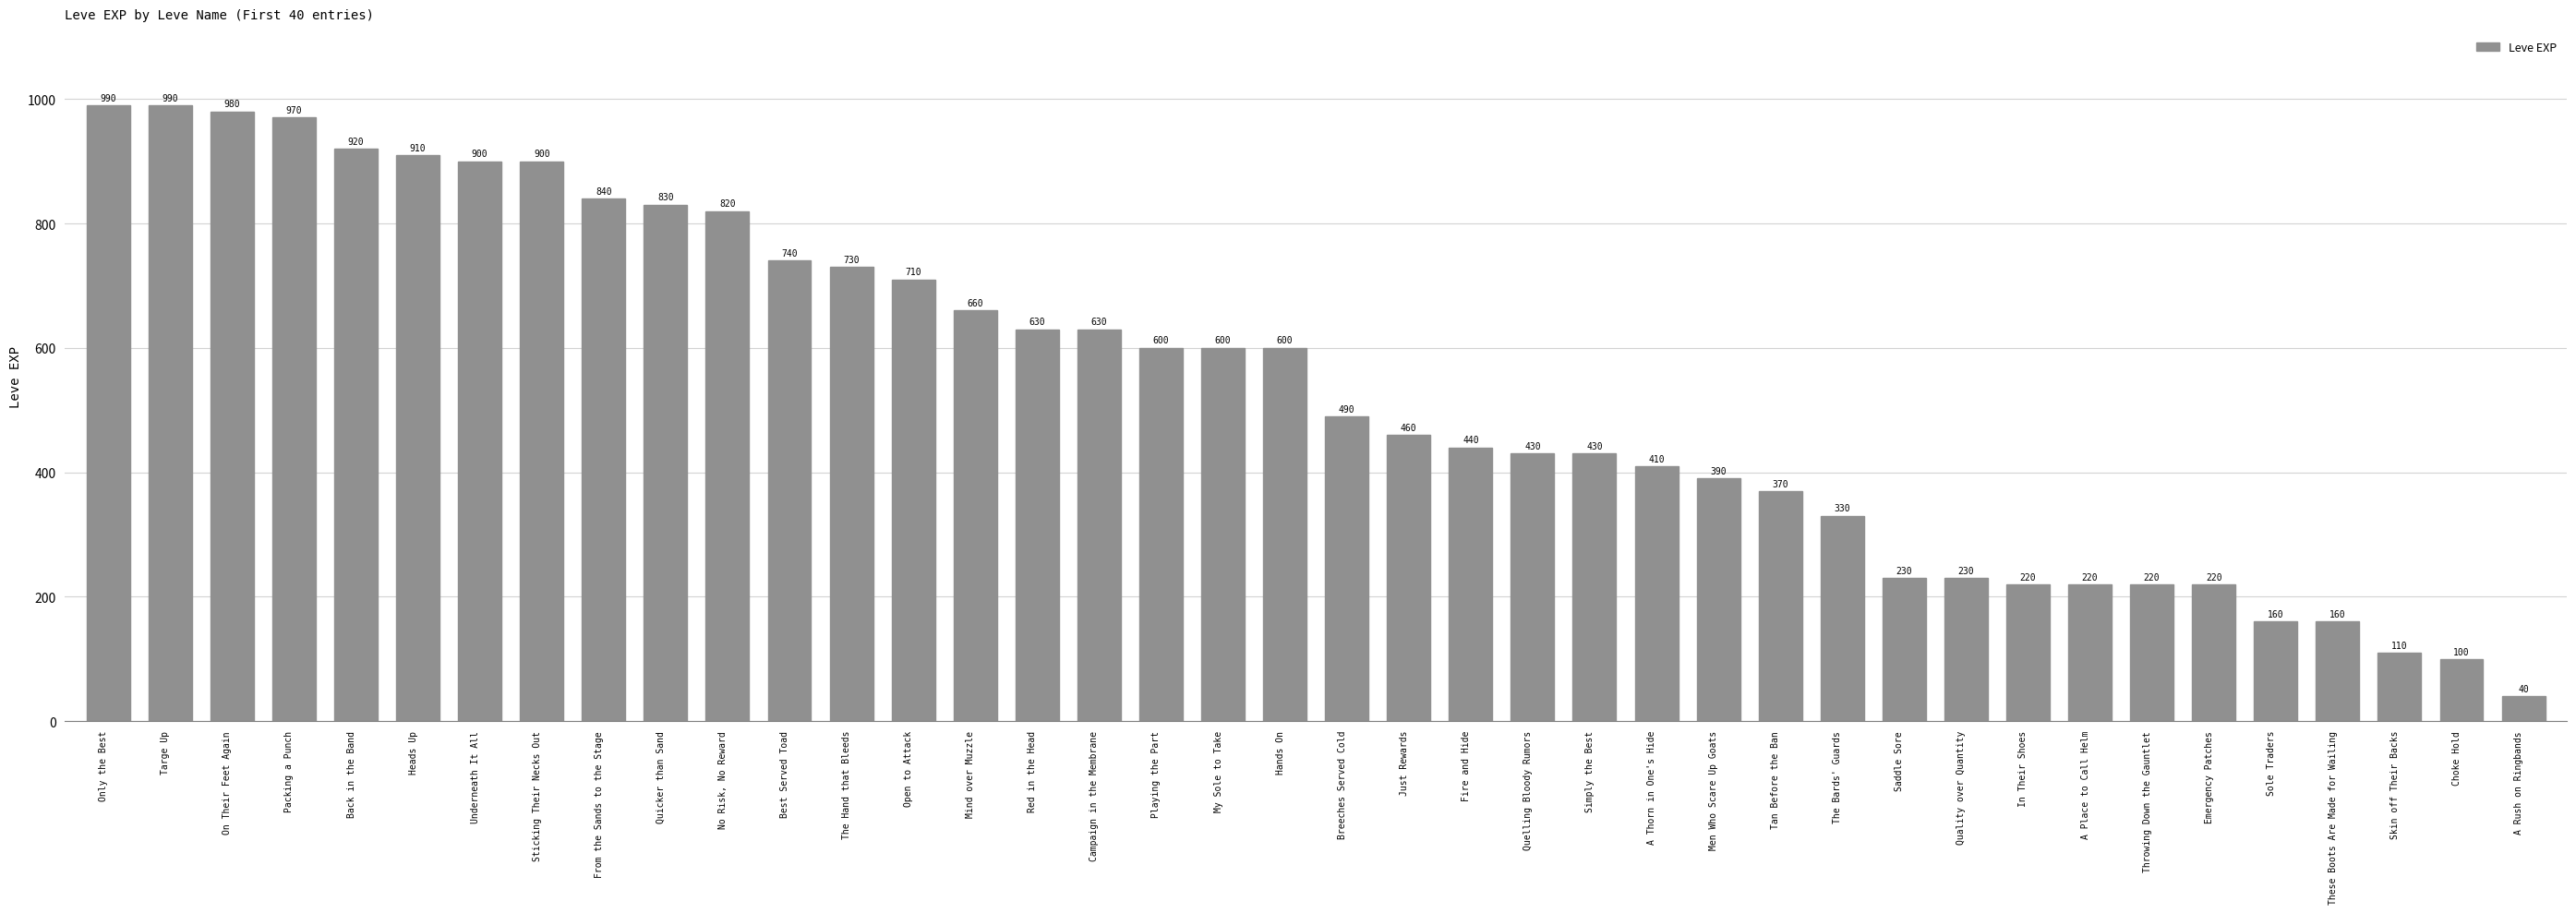

True or false: the data shows 840 at From the Sands to the Stage.

True